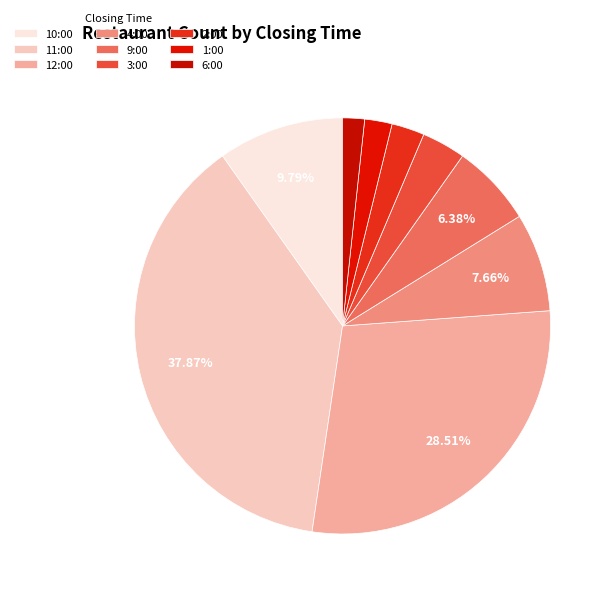

To the nearest percent, what is the combined percentage of 10:00 and 6:00?

11%